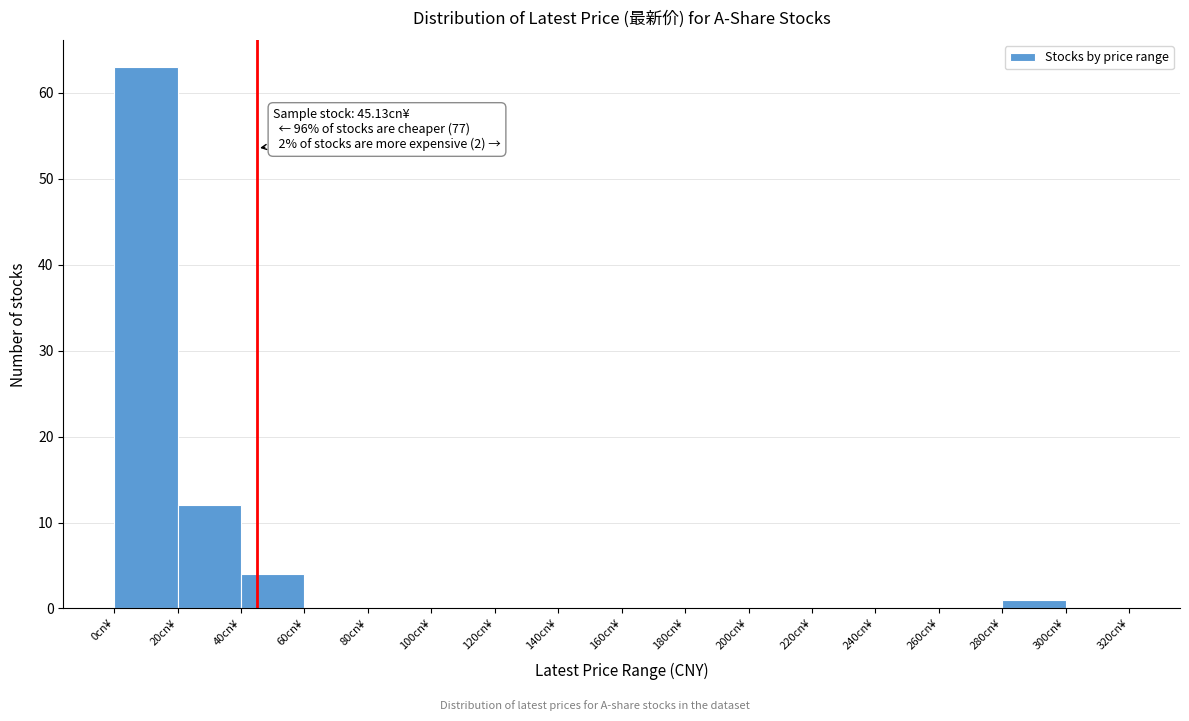

Over which range of the x-axis is the bar tallest?

0 to 20